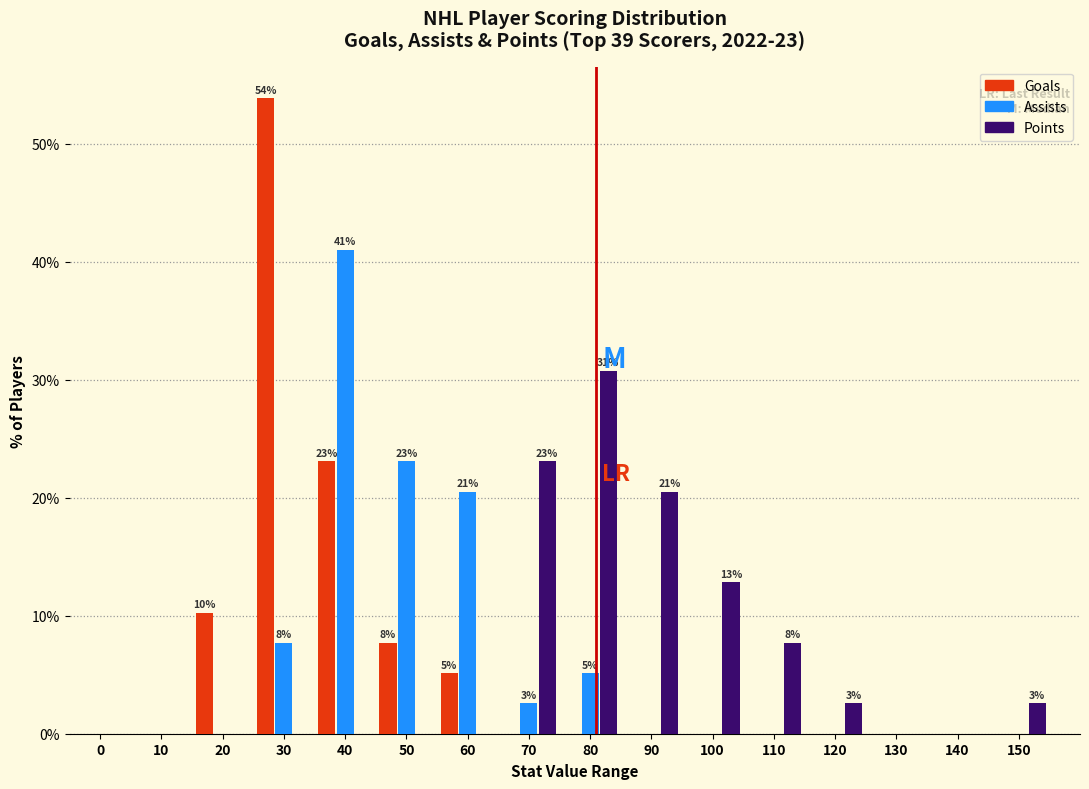

Where is Points nearest to the value 15?

100